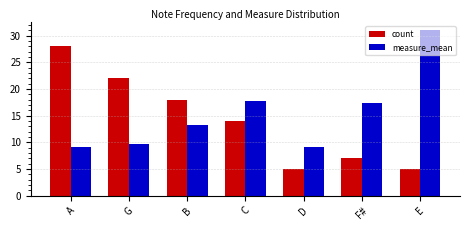

The measure_mean series shows 17.4 at F#. True or false?

True